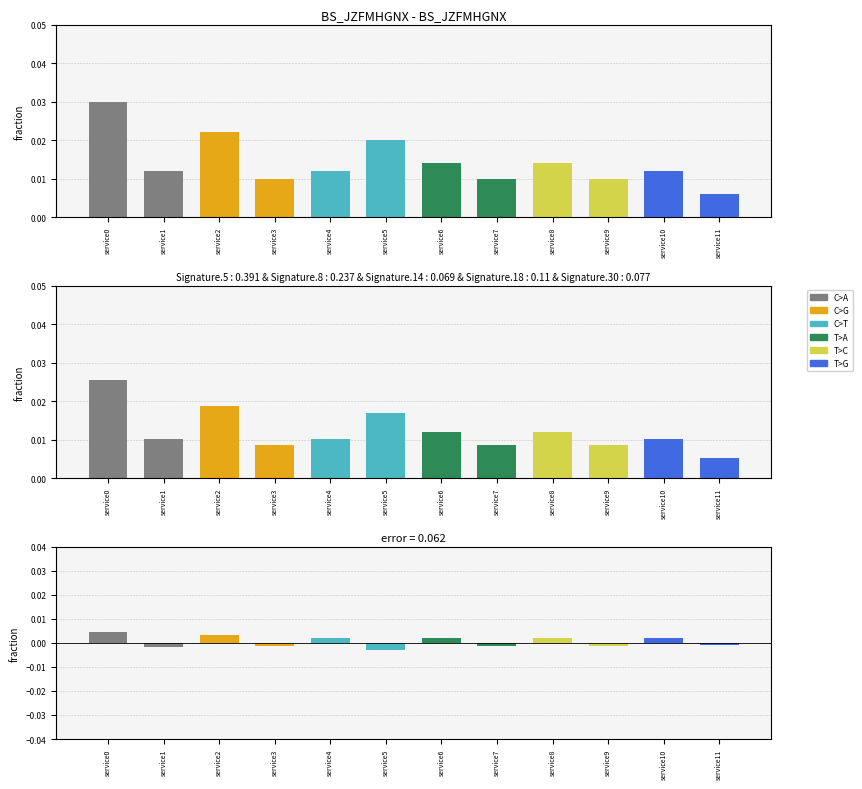

The C>G series shows 0.0 at service2. True or false?

False